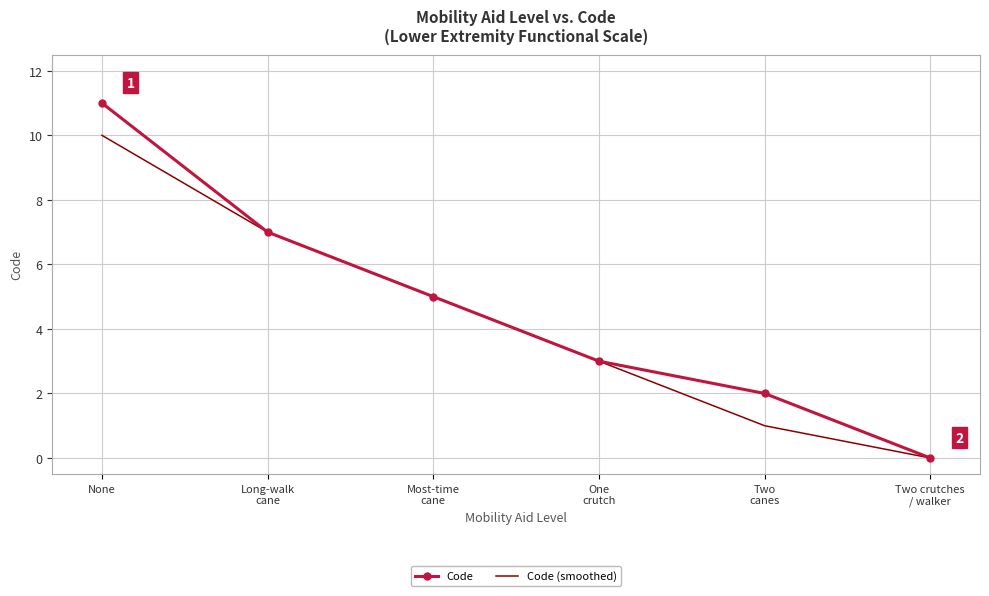

Is it true that Code equals 18 at None?

False